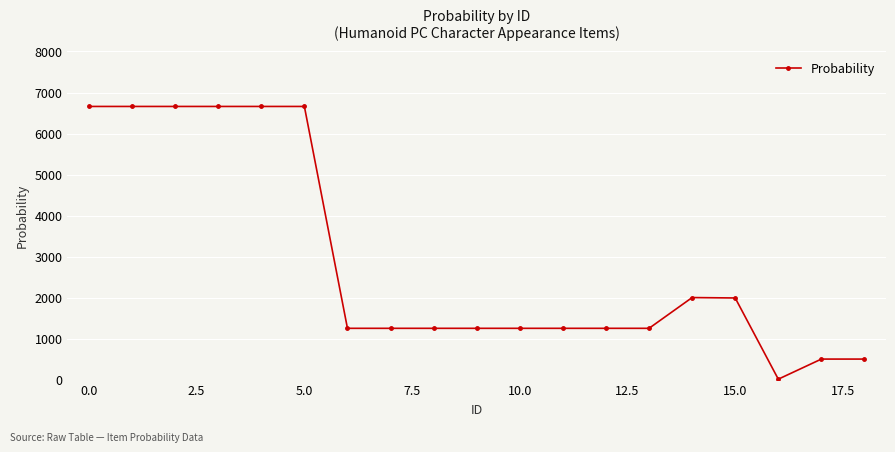

What is the value of the 4th point from the left?

6660.0